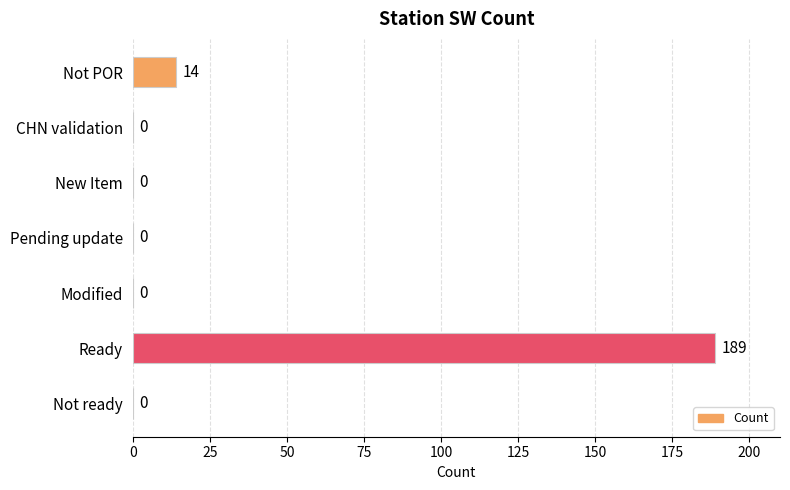

What is the sum of all values?

203